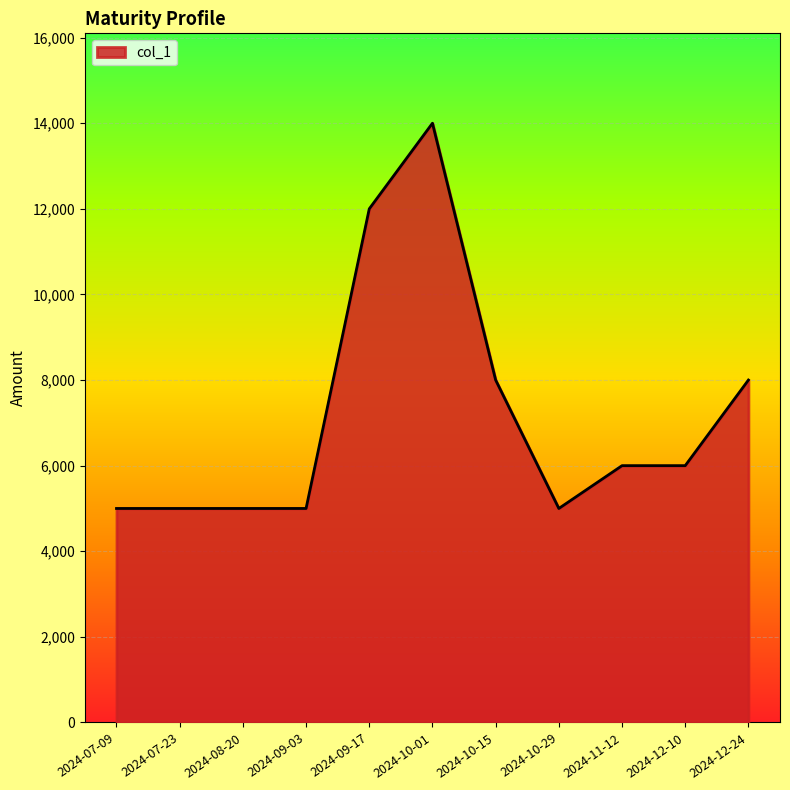

What is the maximum value shown in the chart?

14000